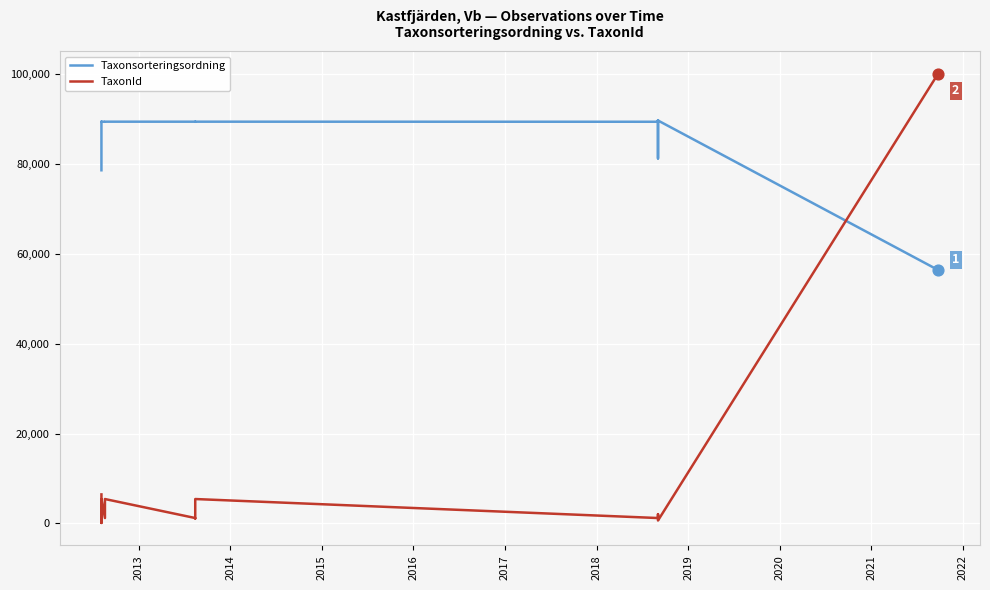

What are all the series names shown in the legend?

Taxonsorteringsordning, TaxonId